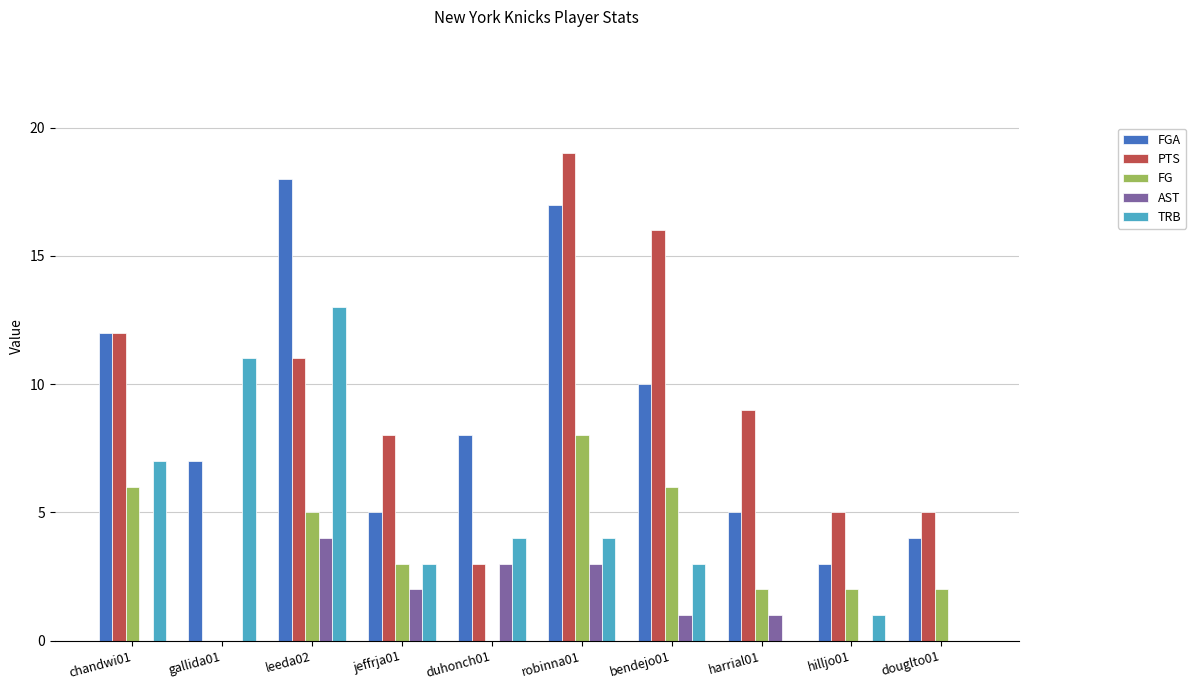

The FG series shows 6 at bendejo01. True or false?

True